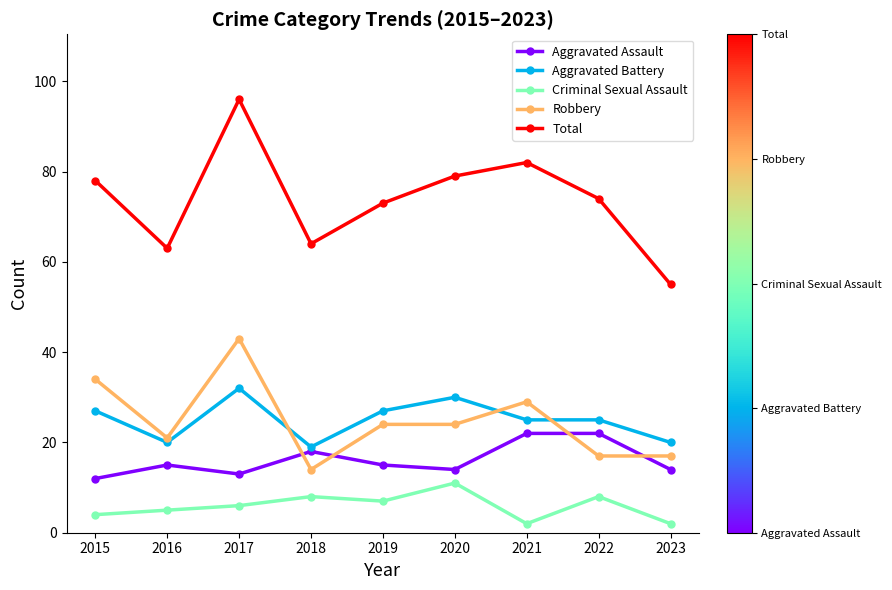

Where does the Robbery series first go above 24?

2015